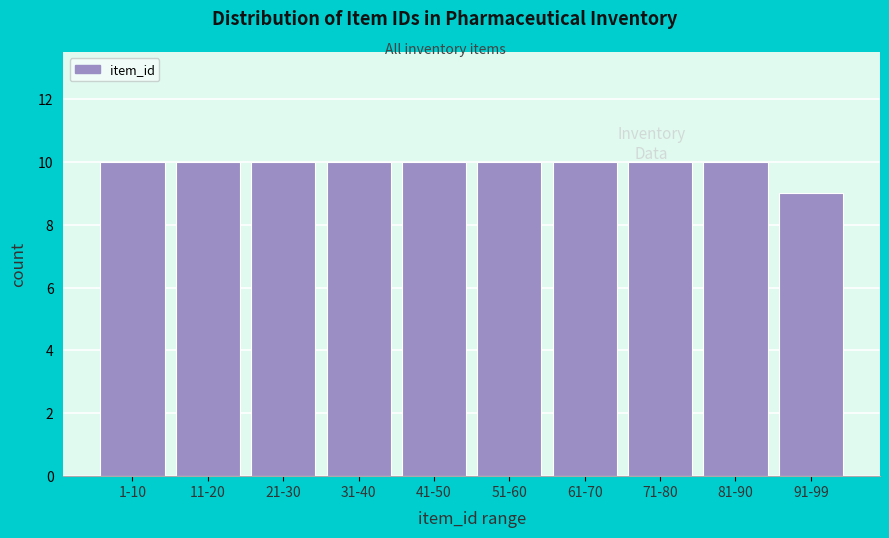

What position from the right is 11-20?

9